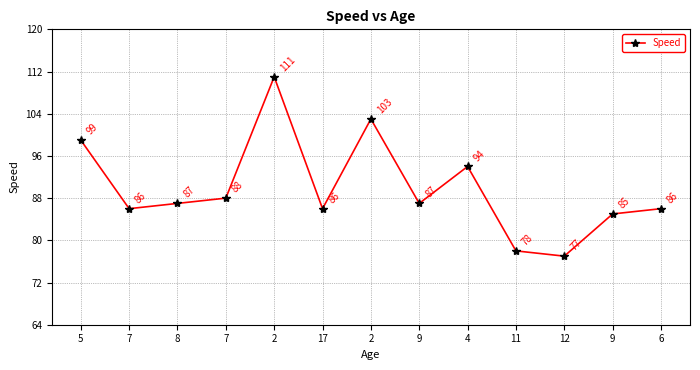

How many series are shown in this chart?

1